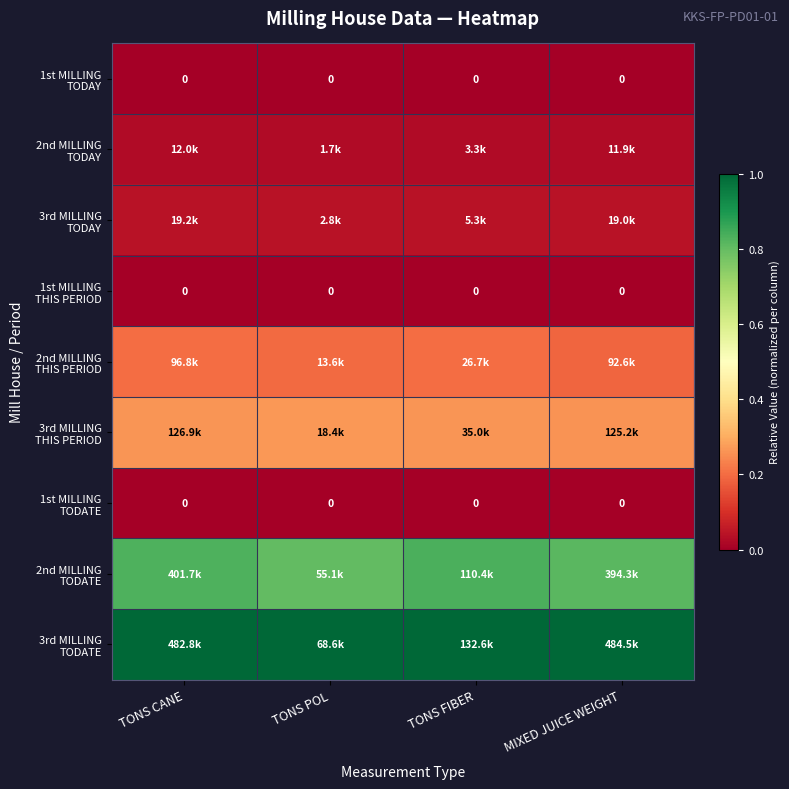

Is it true that 3rd MILLING TODAY equals 0.0 at MIXED JUICE WEIGHT?

False